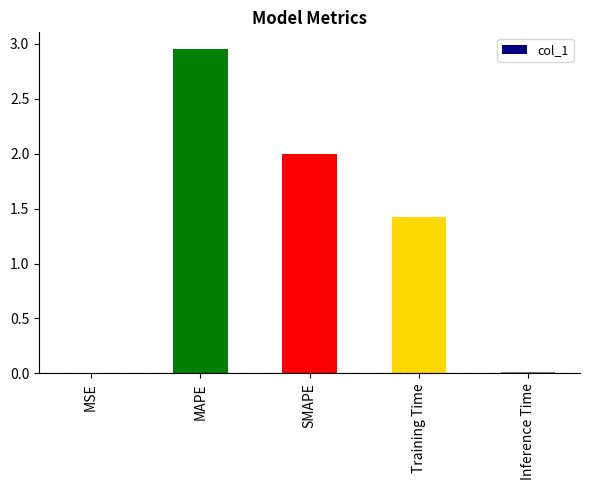

Which has a higher value, SMAPE or Inference Time?

SMAPE